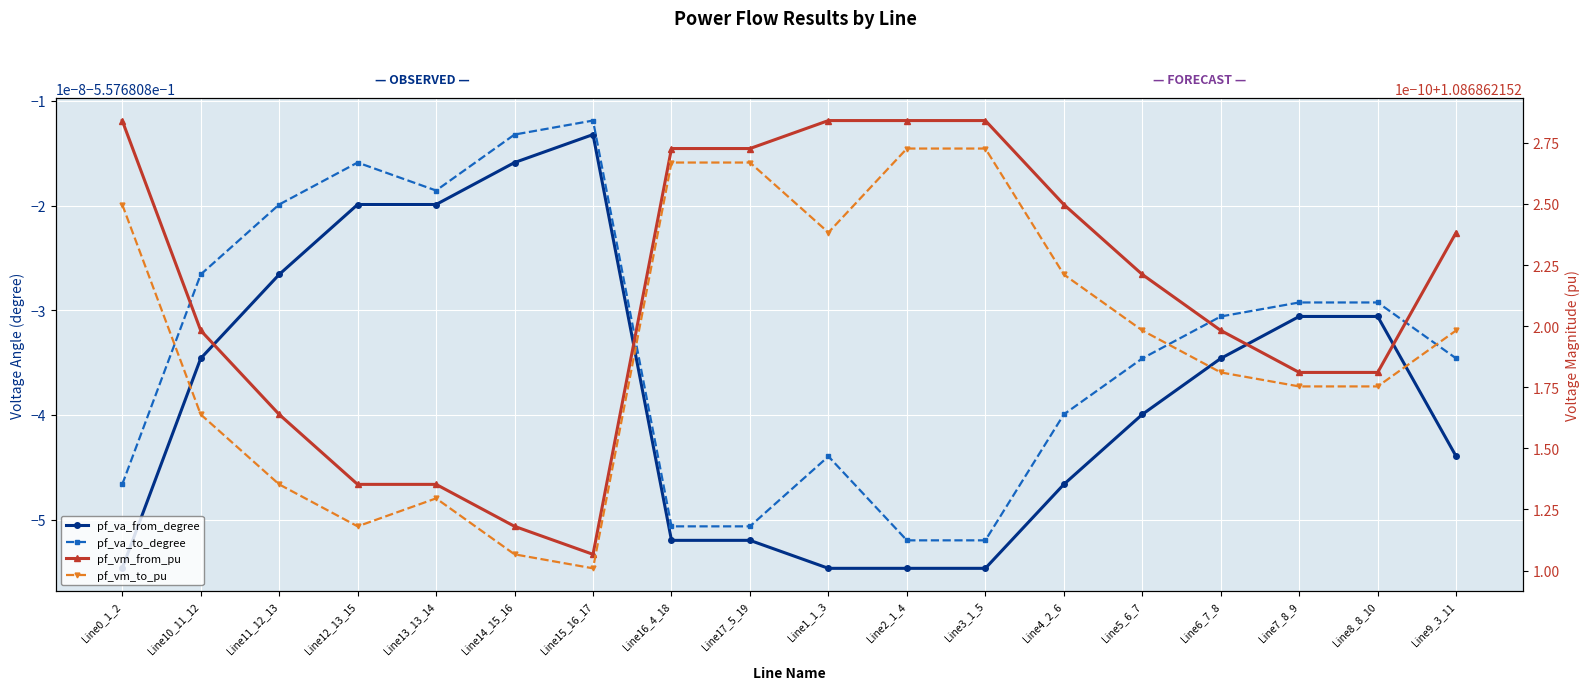

True or false: pf_vm_to_pu and pf_va_to_degree intersect in this chart.

False